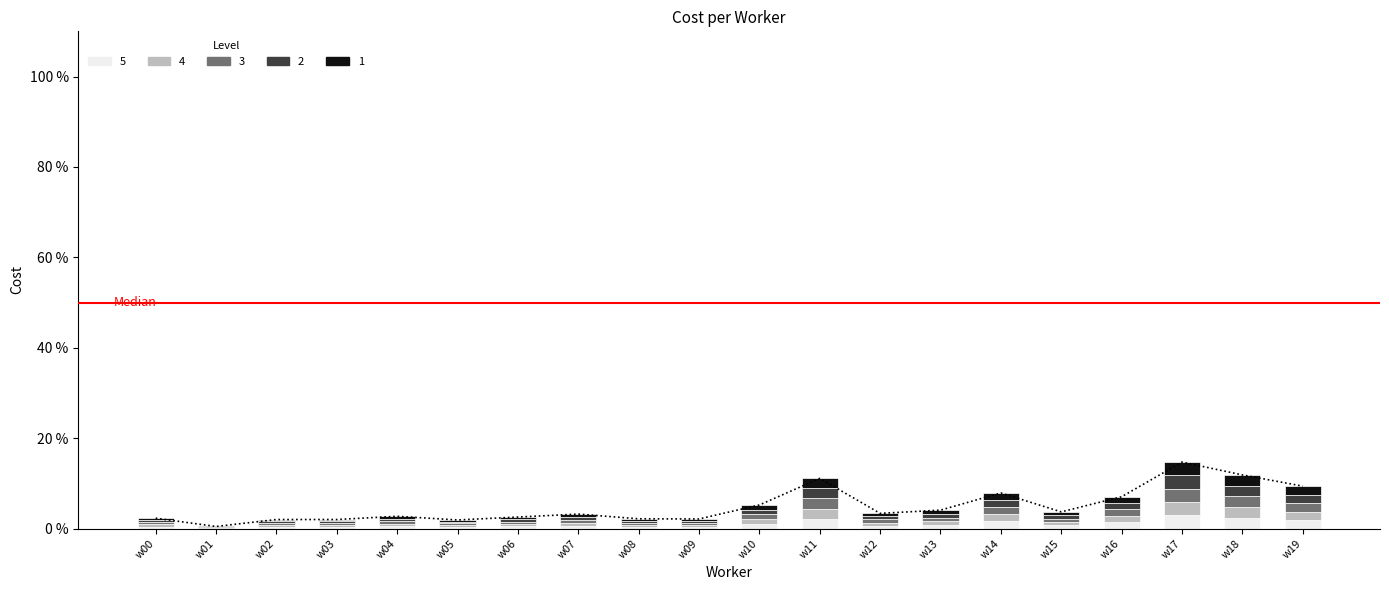

List the labels in order of value, smallest first.

w01, w05, w02, w03, w09, w08, w00, w06, w04, w07, w12, w15, w13, w10, w16, w14, w19, w11, w18, w17